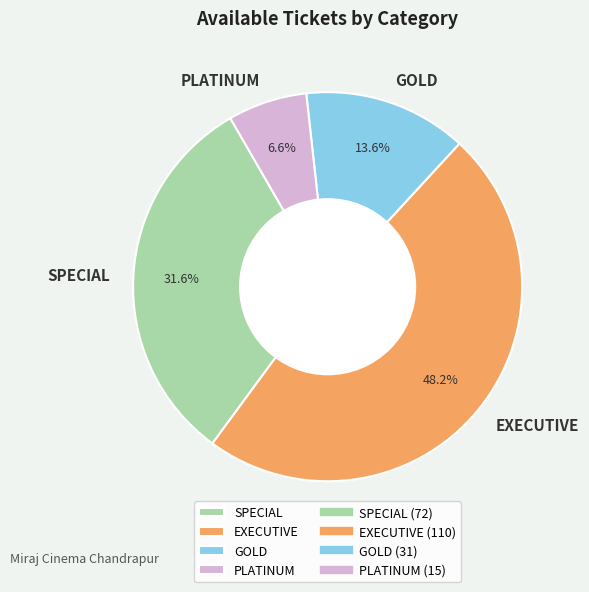

Do PLATINUM and EXECUTIVE together represent more than half of the pie?

Yes